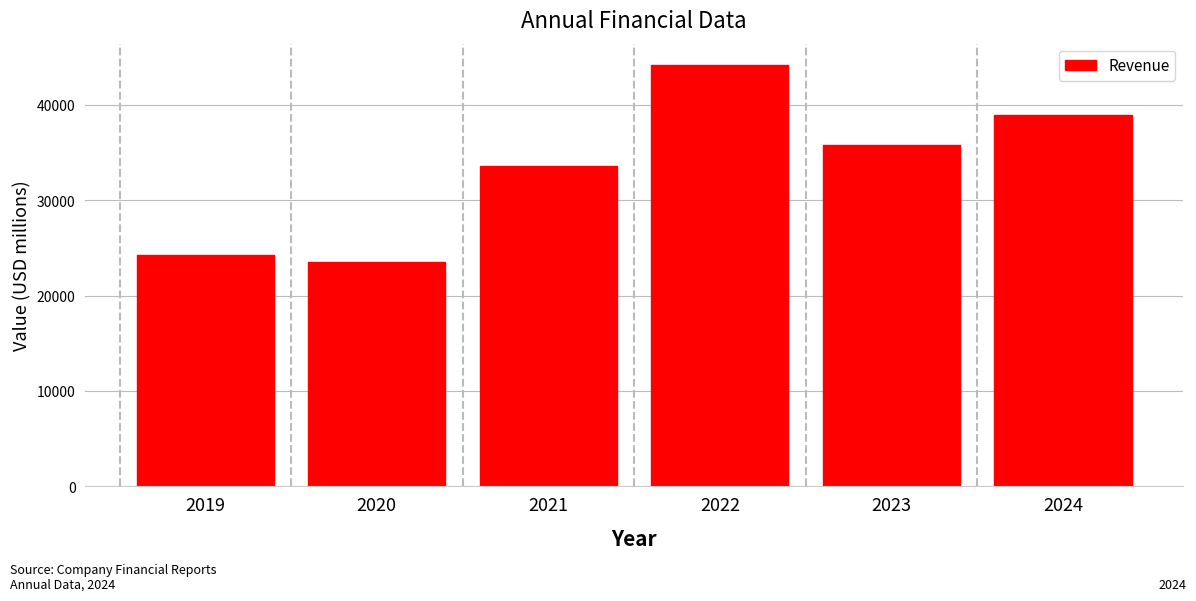

Reading right to left, what are all the values shown in this chart?

38962	35820	44200	33566	23531	24273